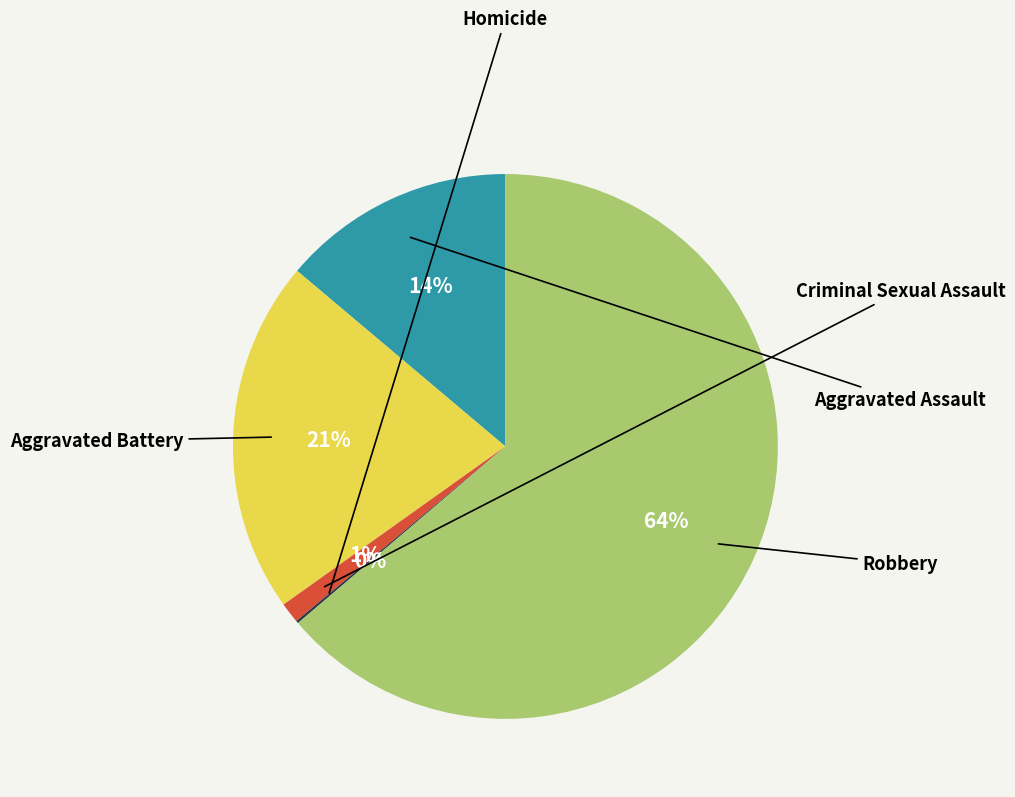

To the nearest percent, what is the average slice percentage?

20%